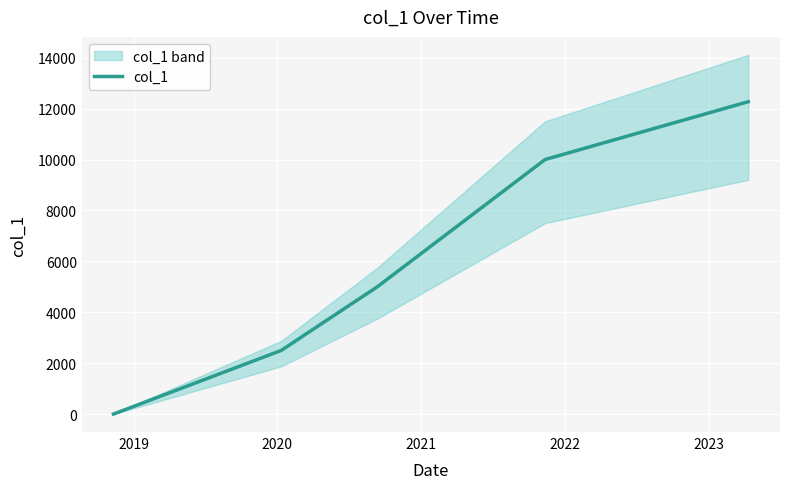

How many data points are above 5000?

2